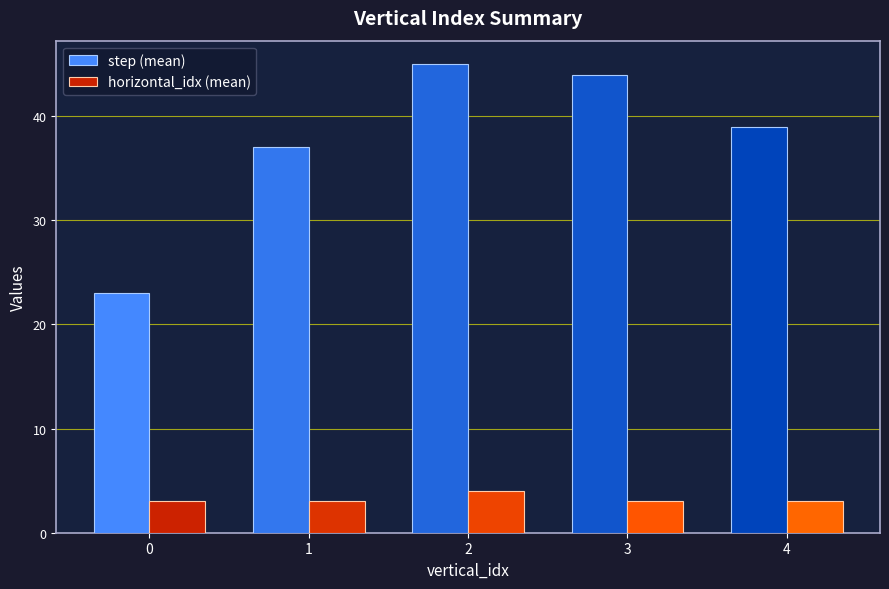

Reading right to left, extract all data points from this chart.

step (mean): 4=39	3=44	2=45	1=37	0=23
horizontal_idx (mean): 4=3	3=3	2=4	1=3	0=3